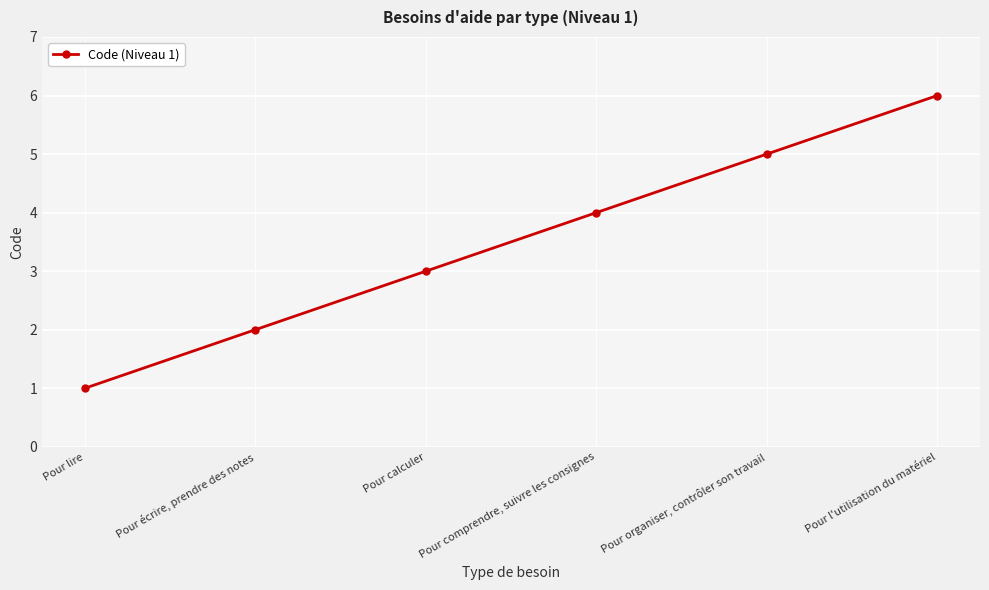

How many lines are shown in the chart?

1